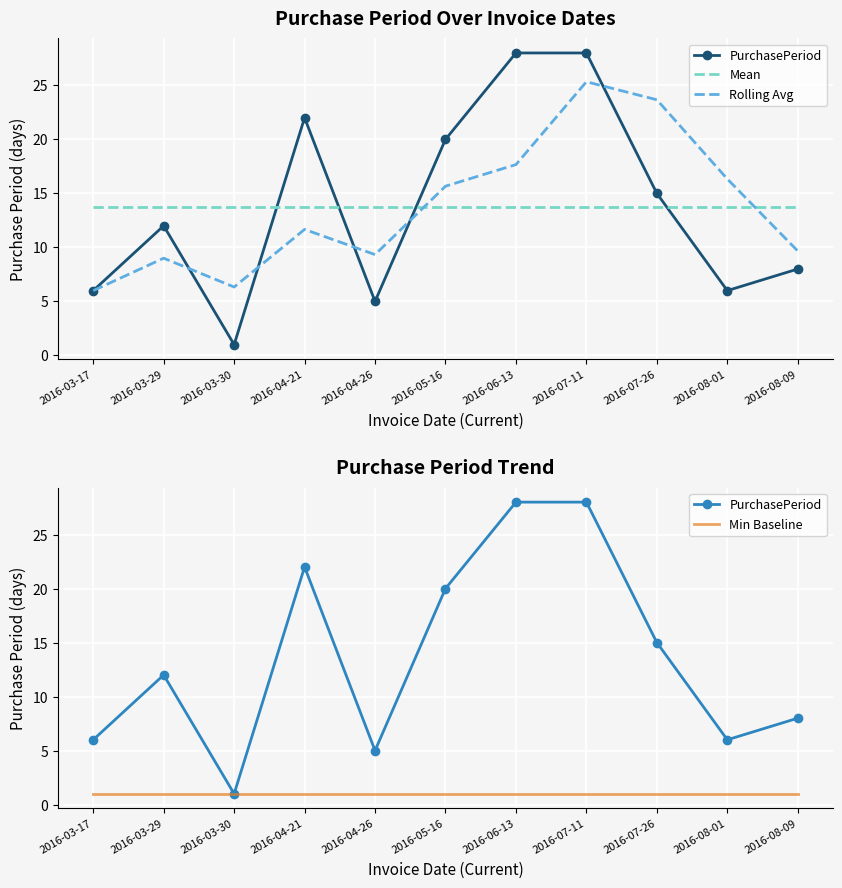

Which series has the widest spread of values?

PurchasePeriod